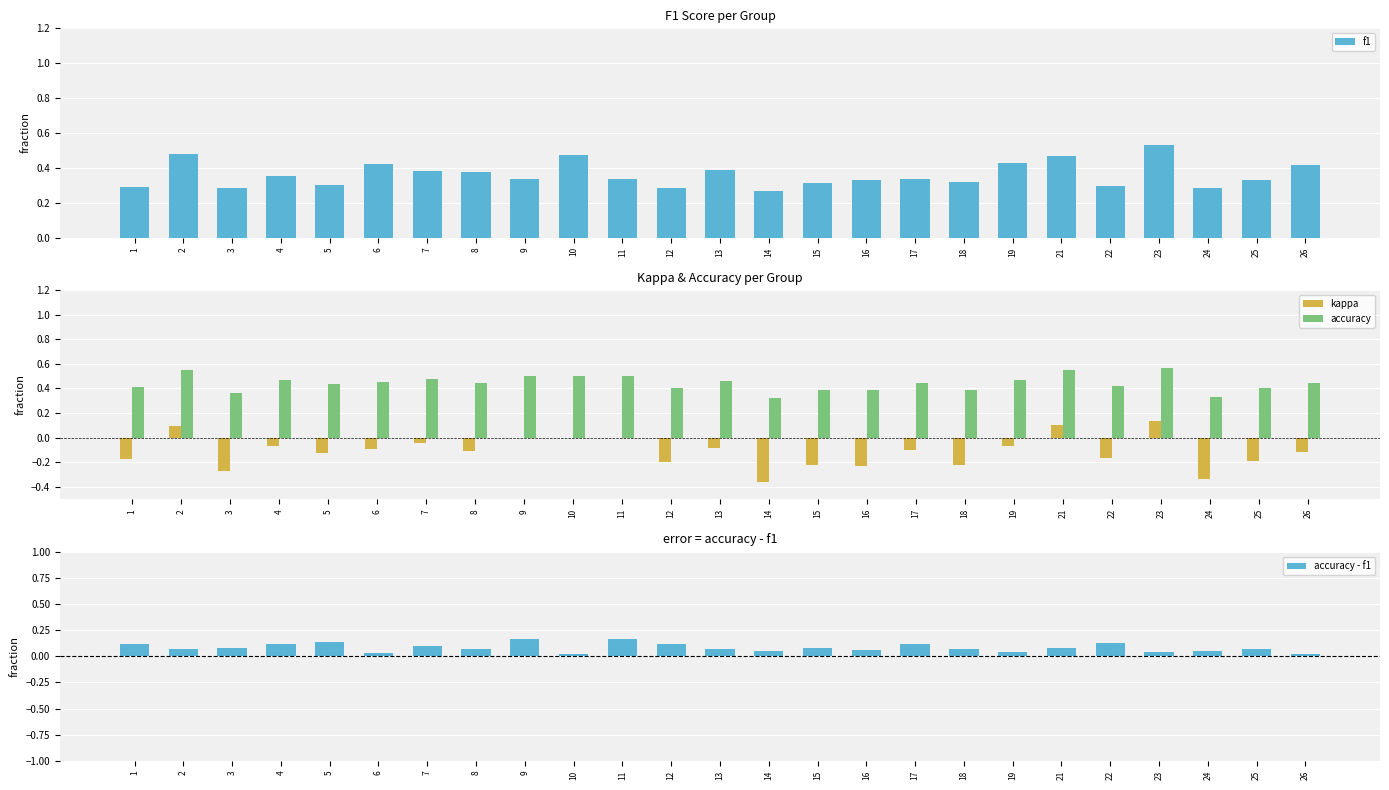

Which series has the widest spread of values?

kappa